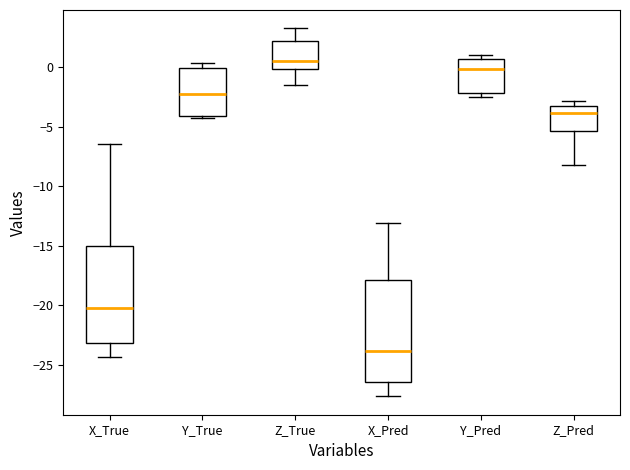

Reading left to right, read every box against the y-axis: the position of its median line, the range the box covers, and the ends of its whiskers. The values are not printed on the chart, so give them approximately, as read against the axis.

X_True: median -20.0, box -23.0 to -15.0, whiskers -24.5 to -6.5
Y_True: median -2.0, box -4.0 to 0.0, whiskers -4.5 to 0.5
Z_True: median 0.5, box 0.0 to 2.5, whiskers -1.5 to 3.5
X_Pred: median -24.0, box -26.5 to -18.0, whiskers -27.5 to -13.0
Y_Pred: median 0.0, box -2.0 to 0.5, whiskers -2.5 to 1.0
Z_Pred: median -4.0, box -5.5 to -3.0, whiskers -8.0 to -3.0 (just above the box's upper edge)